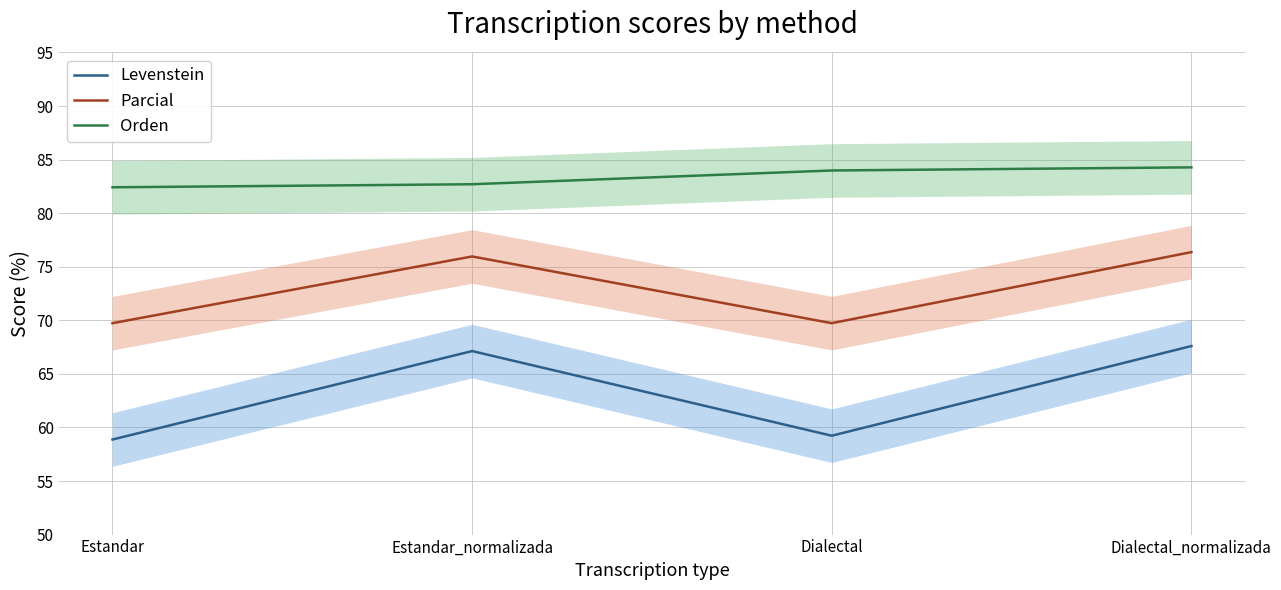

At which category does Levenstein reach its first local valley?

Dialectal